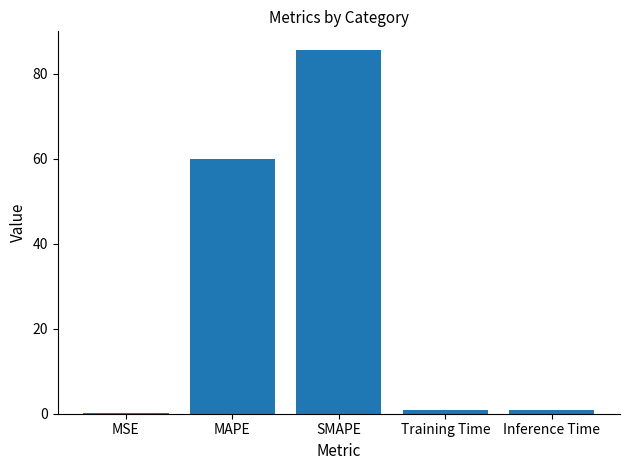

What is the sum of the values at SMAPE and Training Time?

86.6